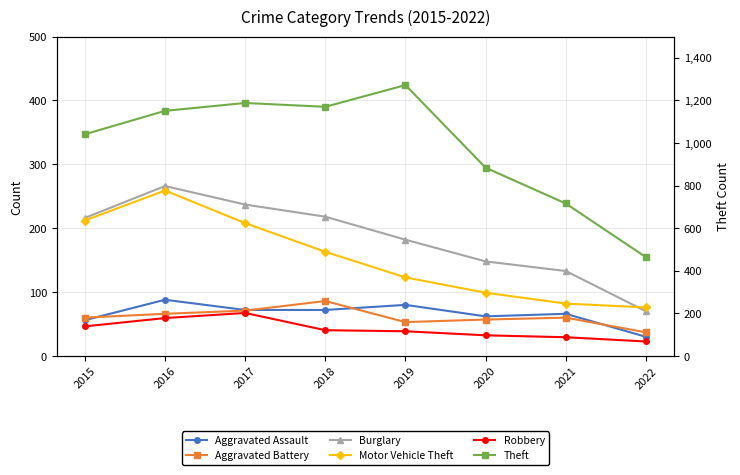

What are all the series names shown in the legend?

Aggravated Assault, Aggravated Battery, Burglary, Motor Vehicle Theft, Robbery, Theft